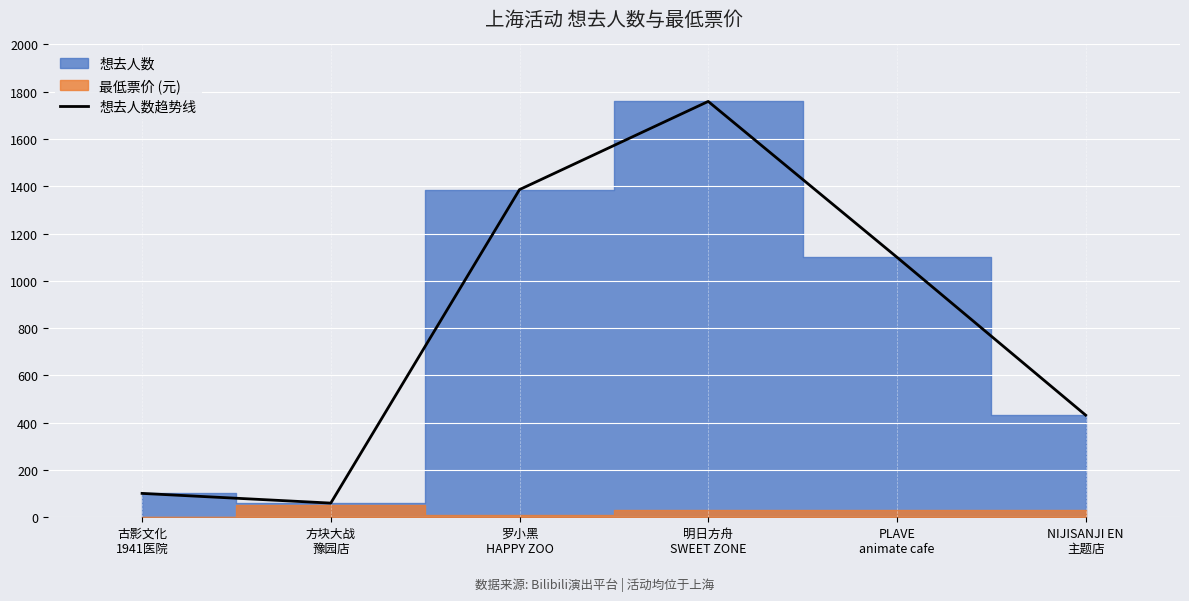

Reading left to right, extract all data points from this chart.

101	60	1386	1759	1100	432